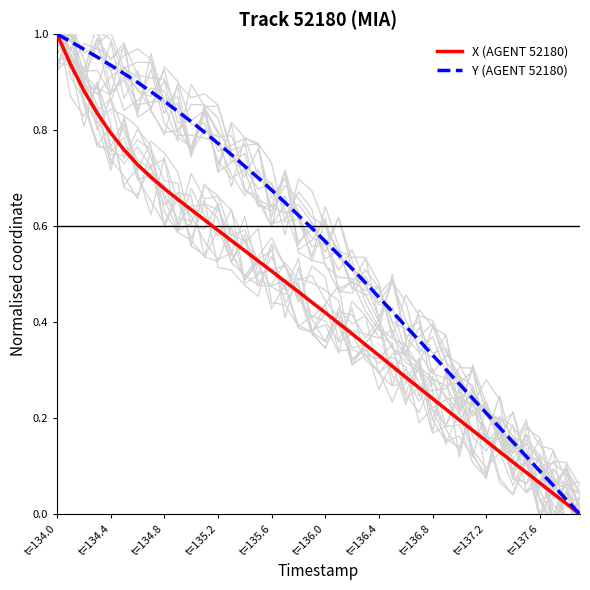

Which category has the highest value in the X (AGENT 52180) series?

t=134.0